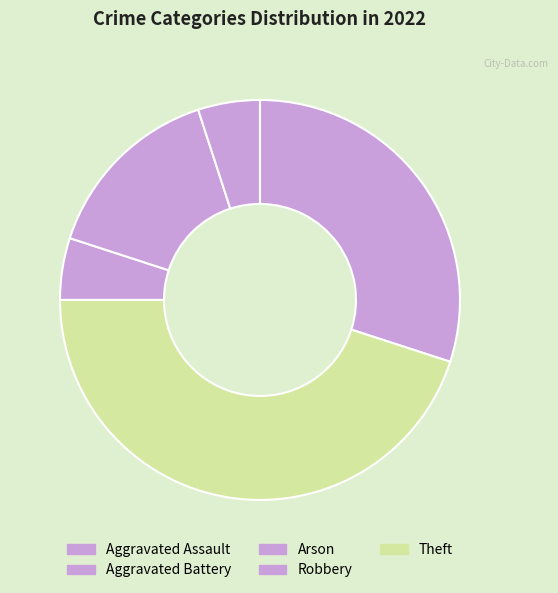

Which category has the biggest portion of the pie?

Theft